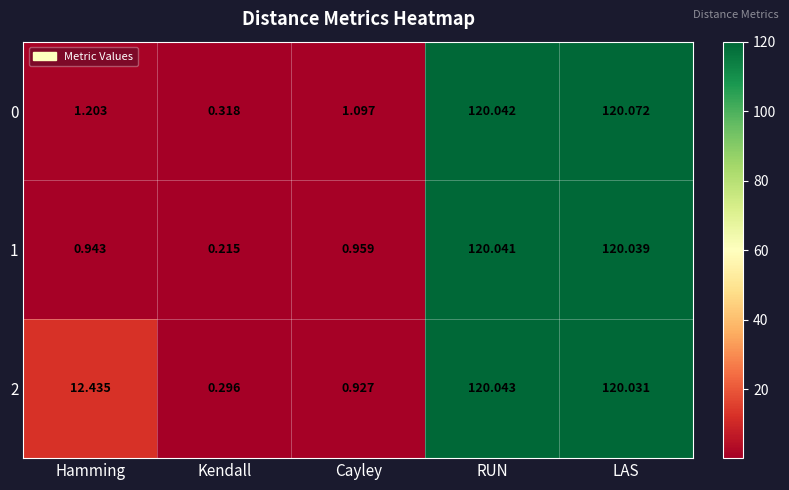

List the series in order of their peak value, lowest first.

1, 2, 0